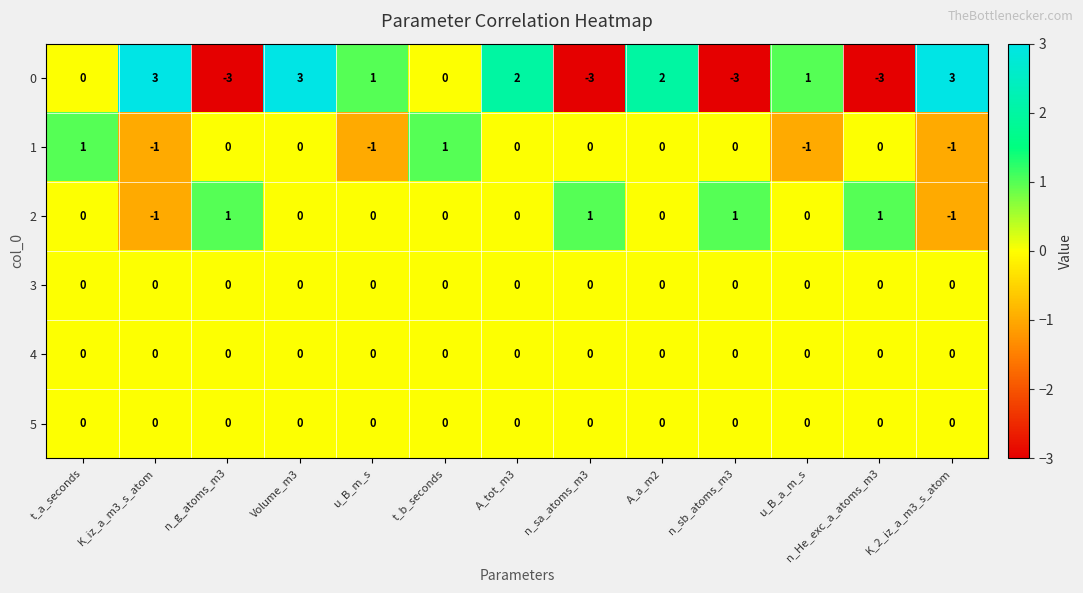

At which category is the sum across all series the highest?

Volume_m3